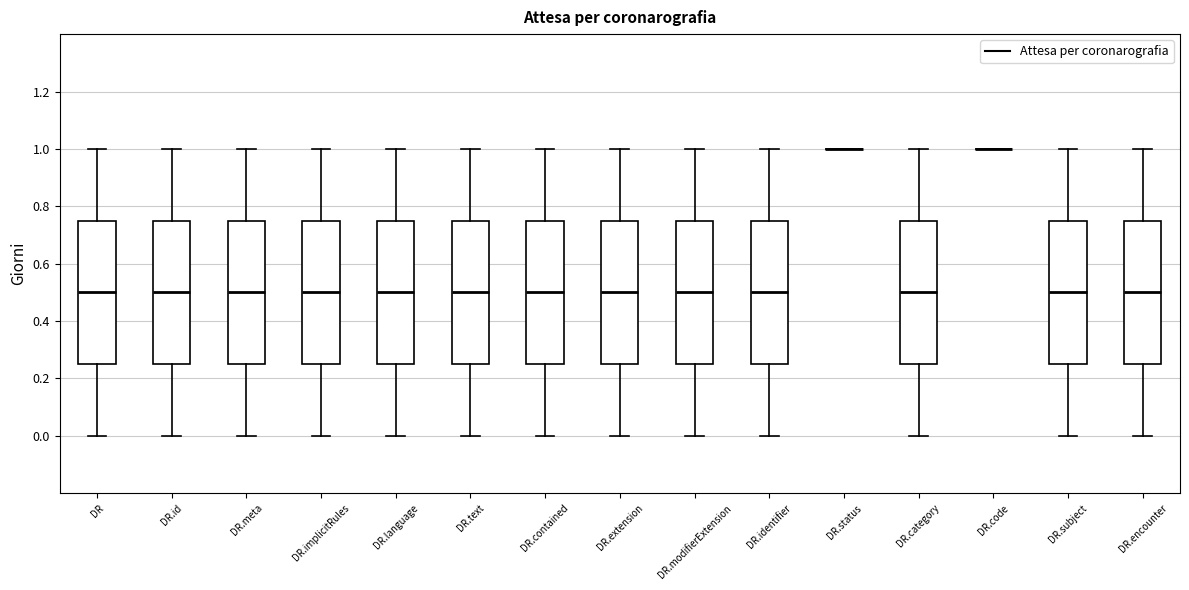

Reading left to right, read every box against the y-axis: the position of its median line, the range the box covers, and the ends of its whiskers. The values are not printed on the chart, so give them approximately, as read against the axis.

DR: median 0.50, box 0.26 to 0.76, whiskers 0.00 to 1.00
DR.id: median 0.50, box 0.26 to 0.76, whiskers 0.00 to 1.00
DR.meta: median 0.50, box 0.26 to 0.76, whiskers 0.00 to 1.00
DR.implicitRules: median 0.50, box 0.26 to 0.76, whiskers 0.00 to 1.00
DR.language: median 0.50, box 0.26 to 0.76, whiskers 0.00 to 1.00
DR.text: median 0.50, box 0.26 to 0.76, whiskers 0.00 to 1.00
DR.contained: median 0.50, box 0.26 to 0.76, whiskers 0.00 to 1.00
DR.extension: median 0.50, box 0.26 to 0.76, whiskers 0.00 to 1.00
DR.modifierExtension: median 0.50, box 0.26 to 0.76, whiskers 0.00 to 1.00
DR.identifier: median 0.50, box 0.26 to 0.76, whiskers 0.00 to 1.00
DR.status: box collapsed to a line at 1.00, whiskers 1.00 to 1.00
DR.category: median 0.50, box 0.26 to 0.76, whiskers 0.00 to 1.00
DR.code: box collapsed to a line at 1.00, whiskers 1.00 to 1.00
DR.subject: median 0.50, box 0.26 to 0.76, whiskers 0.00 to 1.00
DR.encounter: median 0.50, box 0.26 to 0.76, whiskers 0.00 to 1.00